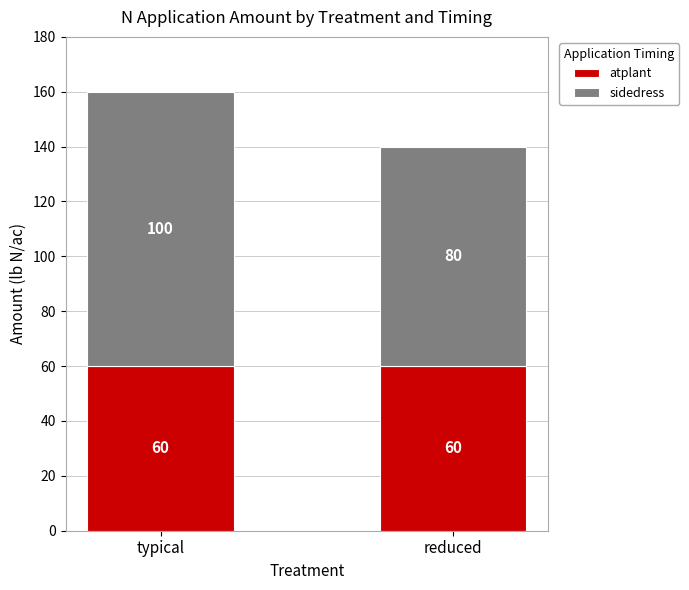

What are all the series names shown in the legend?

atplant, sidedress